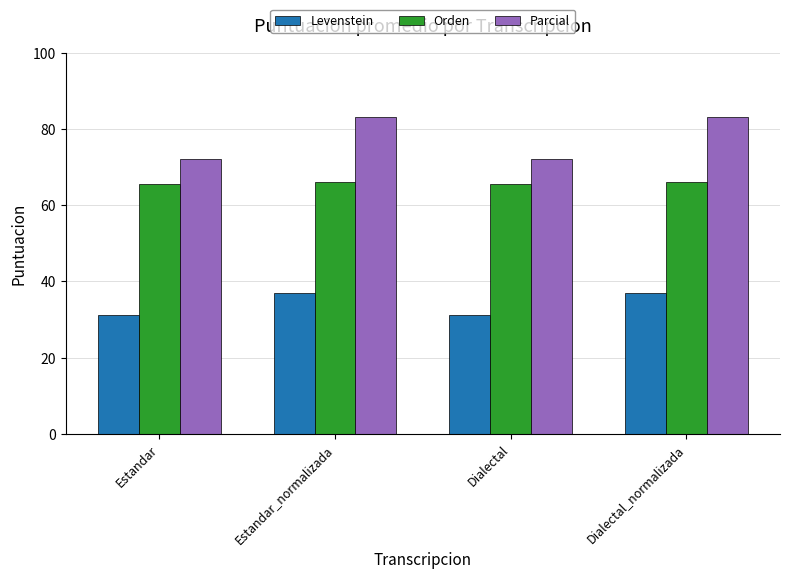

True or false: Orden has a value of 65.6 at Estandar.

True